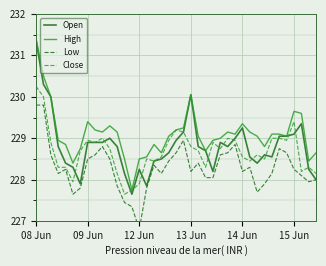

The Close series shows 370.5 at 14 Jun. True or false?

False